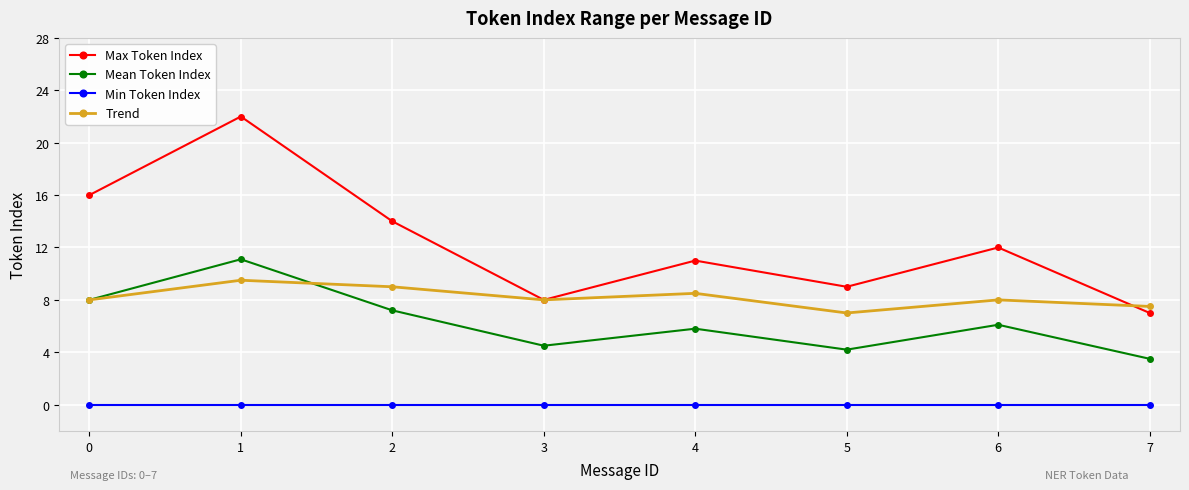

Between 4 and 5, which series saw the biggest shift?

Max Token Index